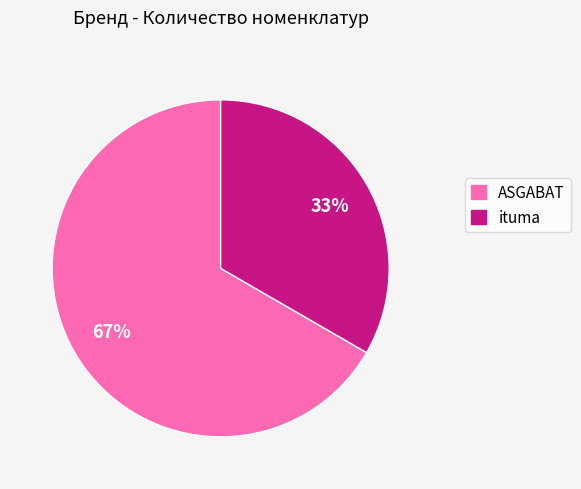

Is there a majority slice in this chart?

Yes